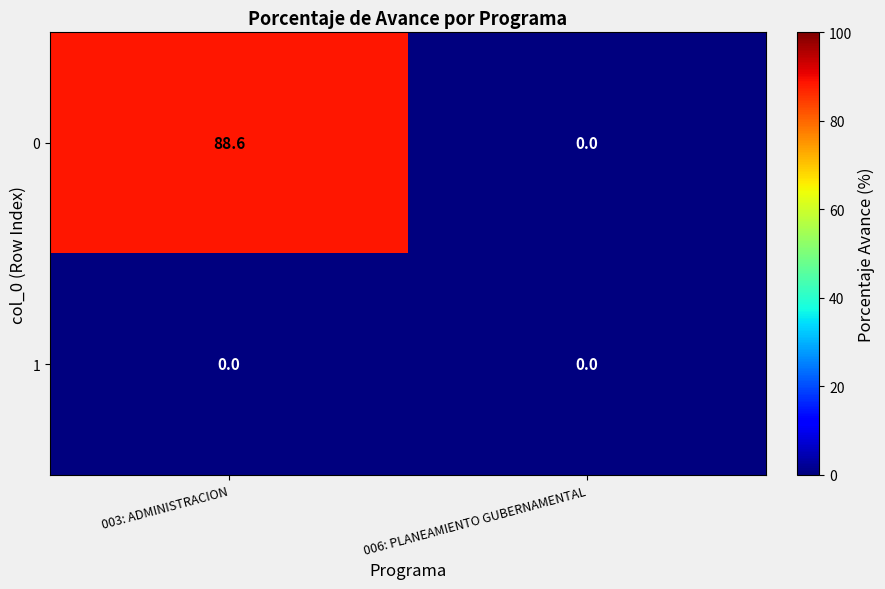

True or false: 0 has a value of 43.7 at 006: PLANEAMIENTO GUBERNAMENTAL.

False